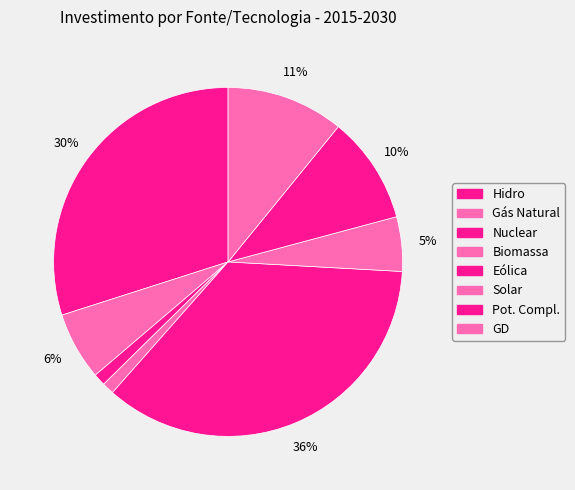

How many slices are in this pie chart?

8